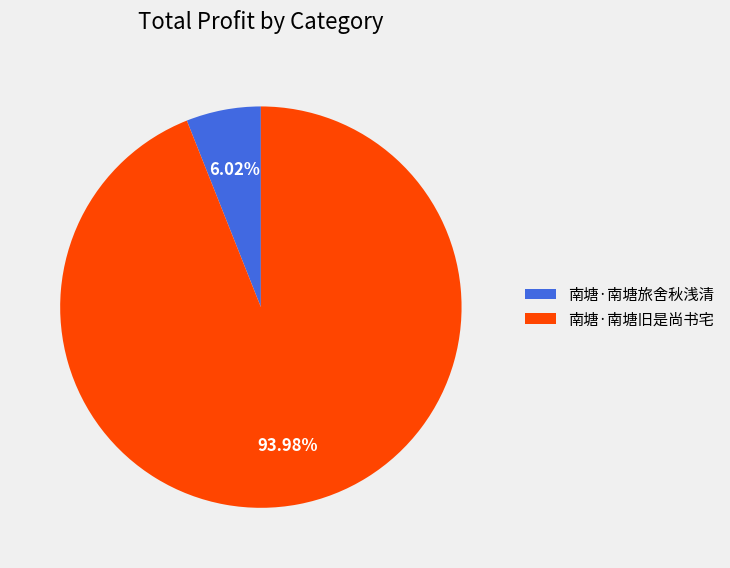

How many slices are in this pie chart?

2